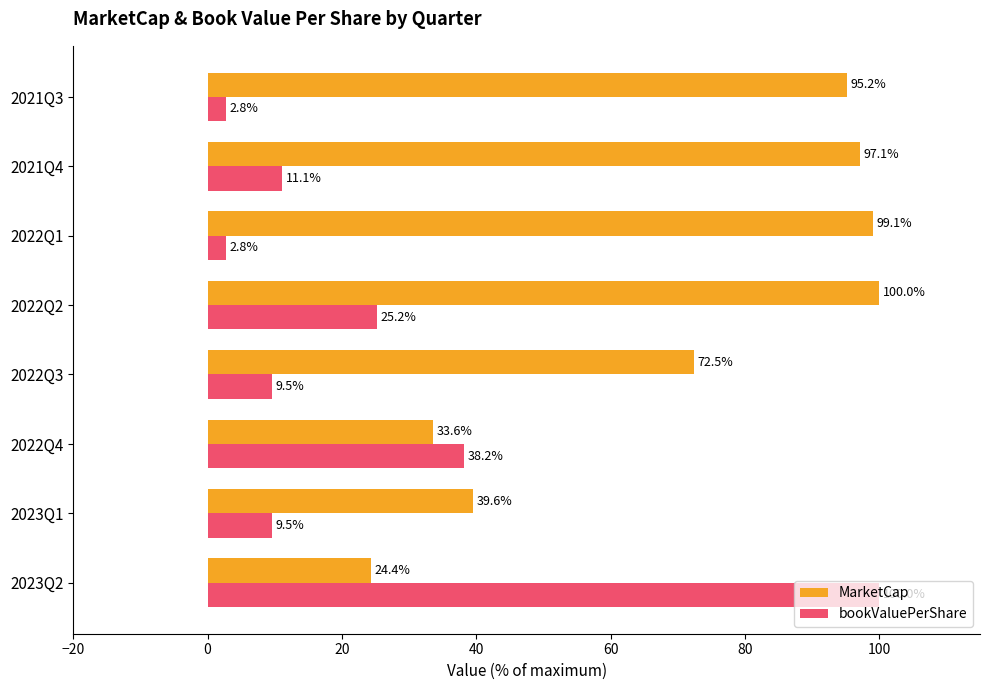

The MarketCap series shows 72.5 at 2022Q3. True or false?

True